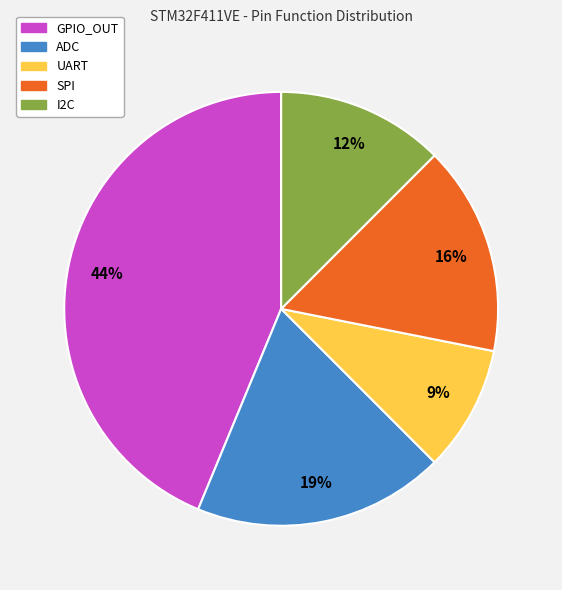

What is the largest slice in the pie chart?

GPIO_OUT